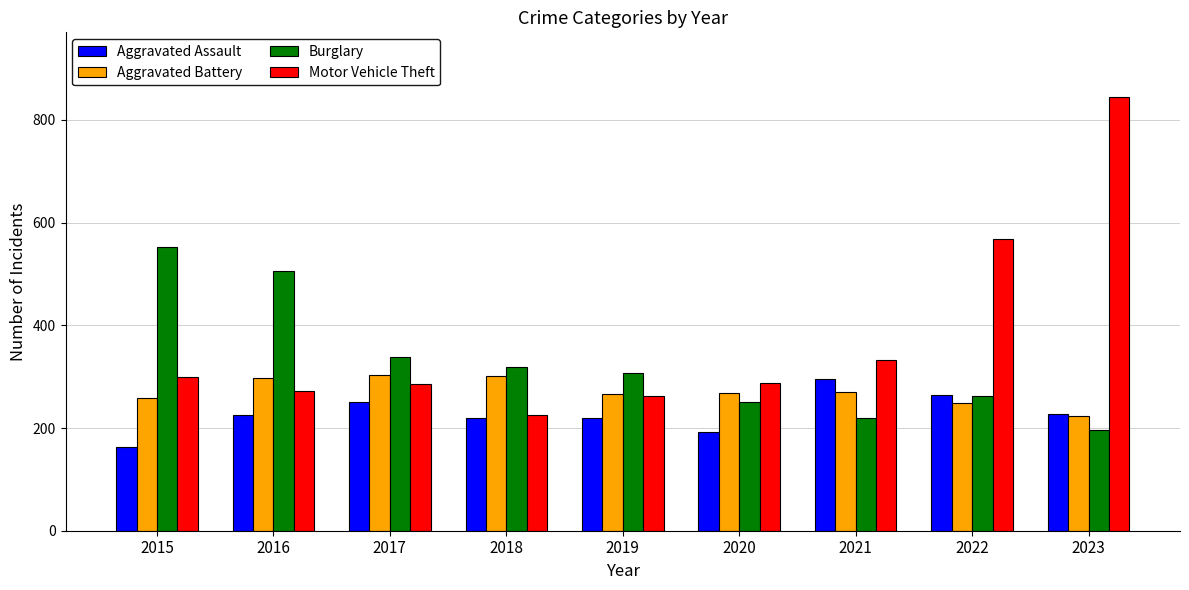

What is the average value of the Motor Vehicle Theft series?

375